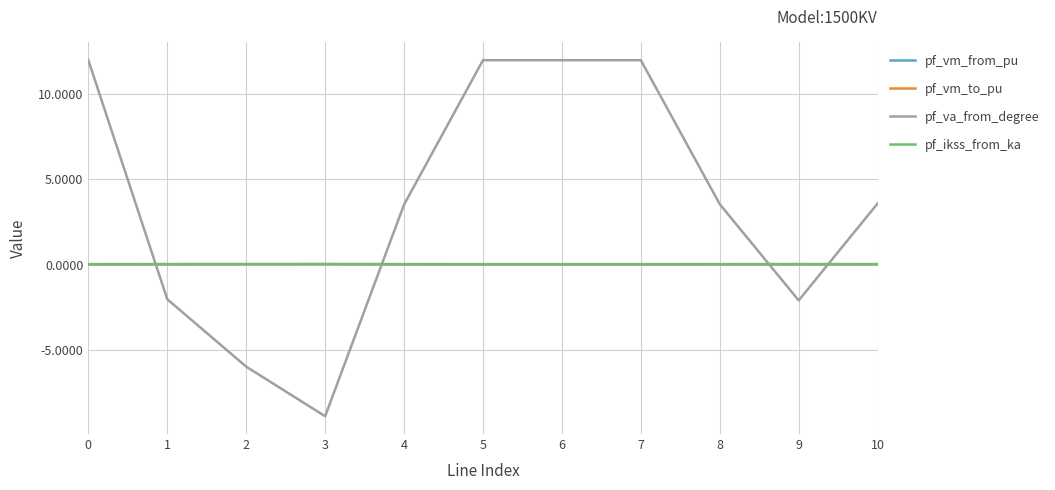

Which series changed the most between 3 and 8?

pf_va_from_degree